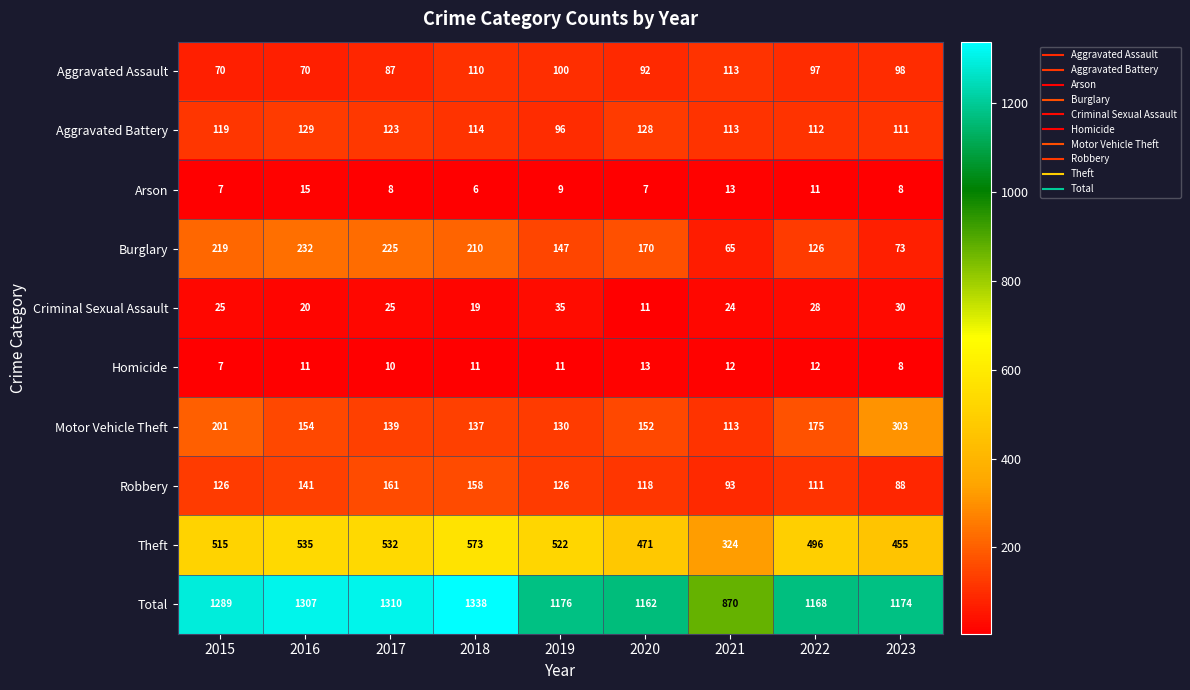

List the labels in order of Theft value, largest first.

2018, 2016, 2017, 2019, 2015, 2022, 2020, 2023, 2021